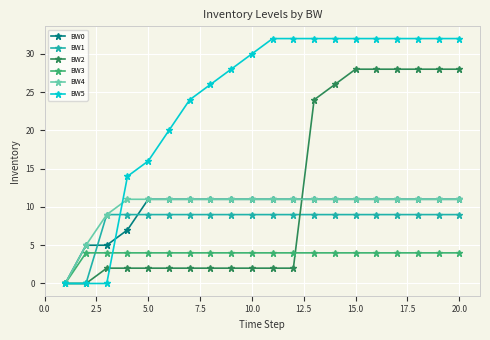

At how many categories does at least one series exceed 15?

16